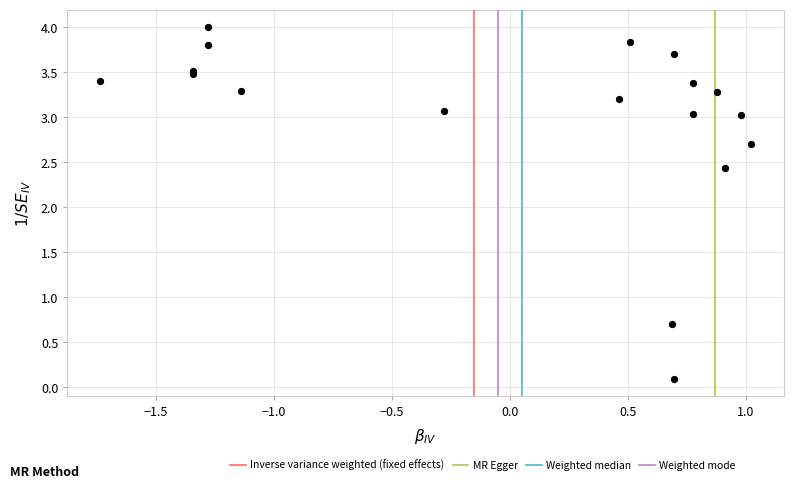

What Y value in the scatter plot is closest to 2?

2.4